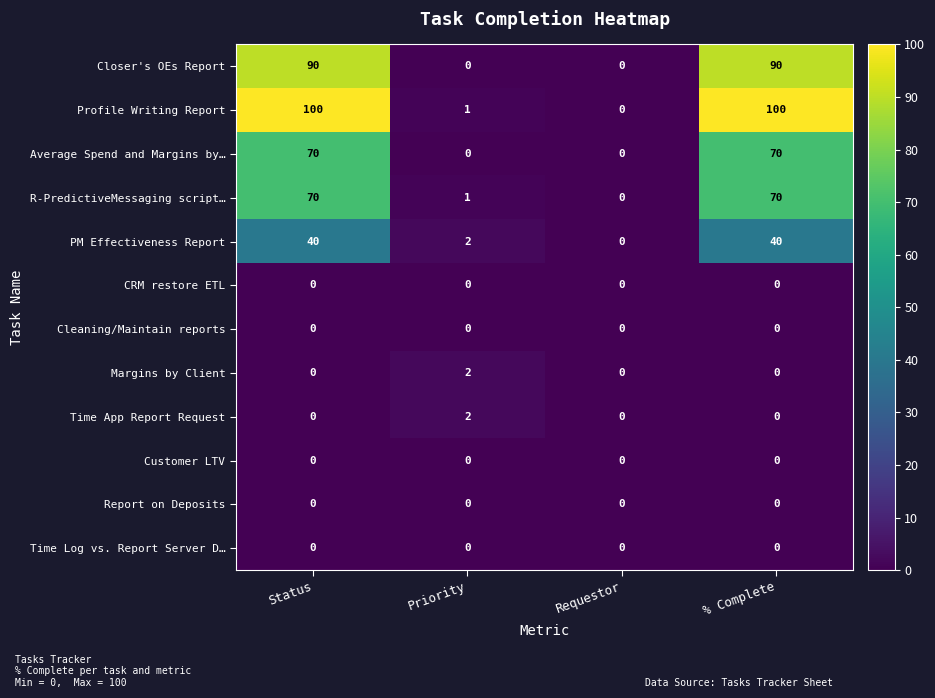

What is the average value of the R-PredictiveMessaging script… series?

35